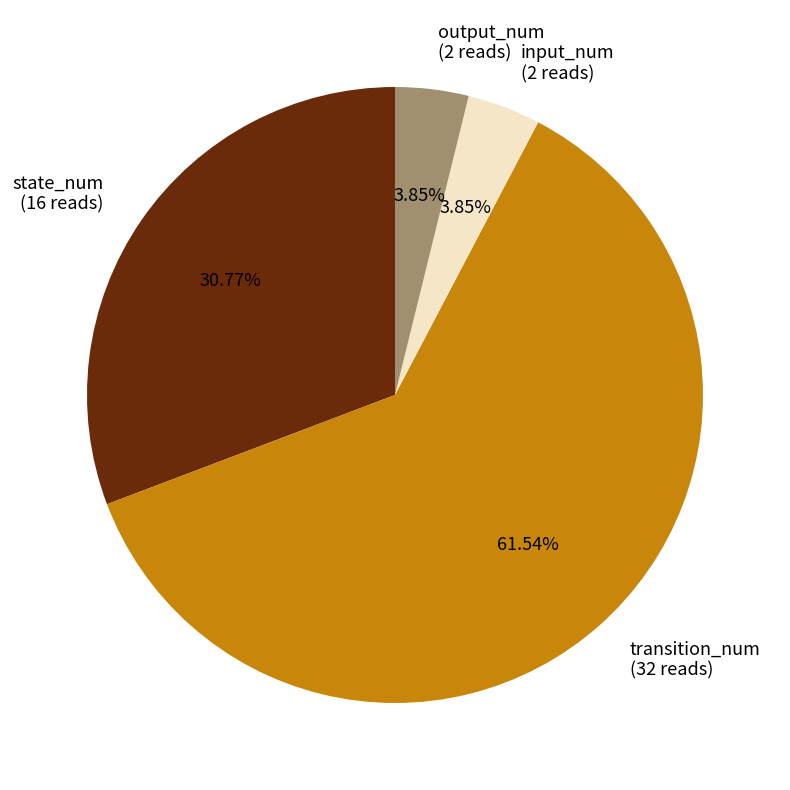

To the nearest percent, what is the difference between the largest and smallest slice percentages?

58%